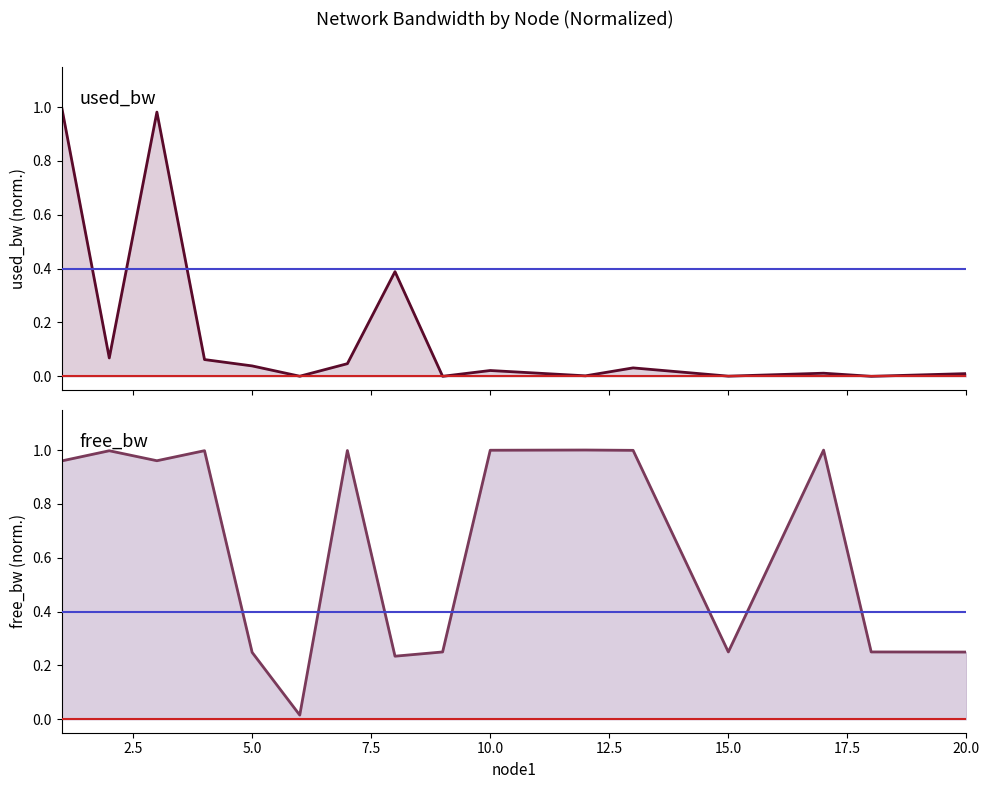

What is the value of the used_bw point at the 1st from the left?

1.0